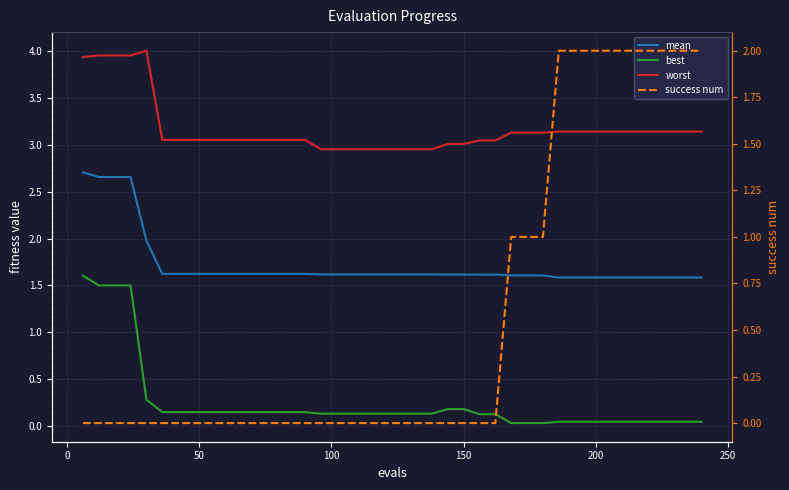

The value of success num at 26 is -1.3. True or false?

False